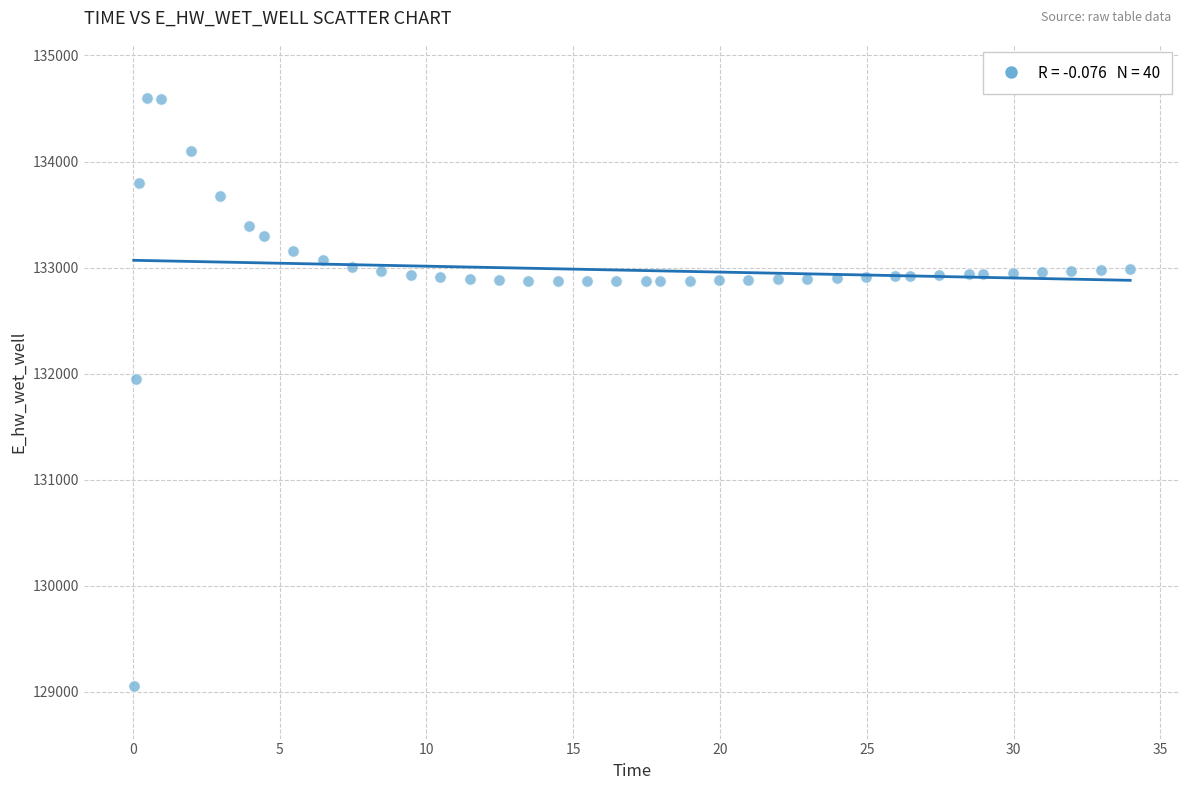

What is the range of Y values (max minus min)?

5540.3